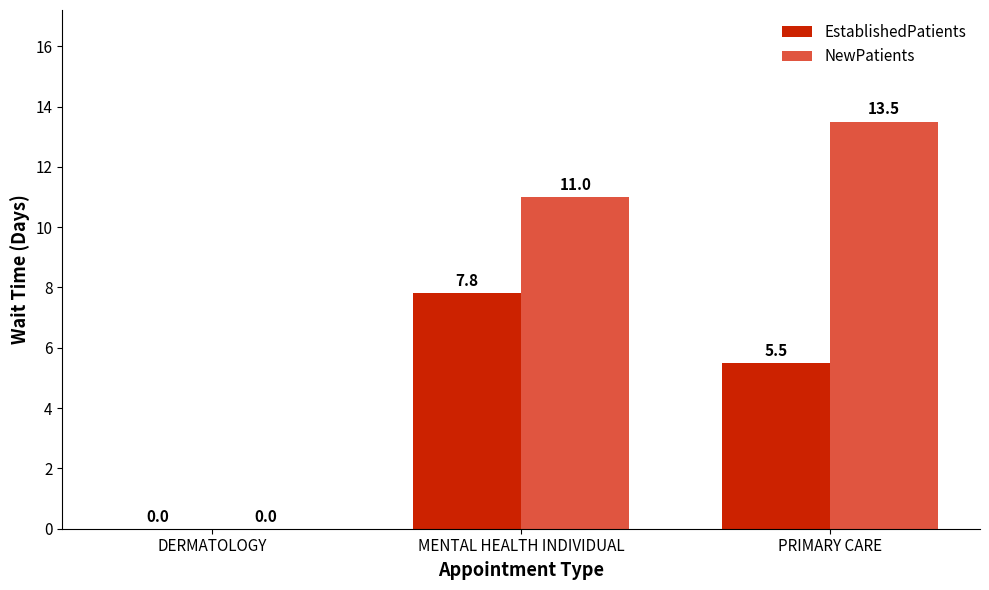

True or false: EstablishedPatients has a value of 7.8 at MENTAL HEALTH INDIVIDUAL.

True